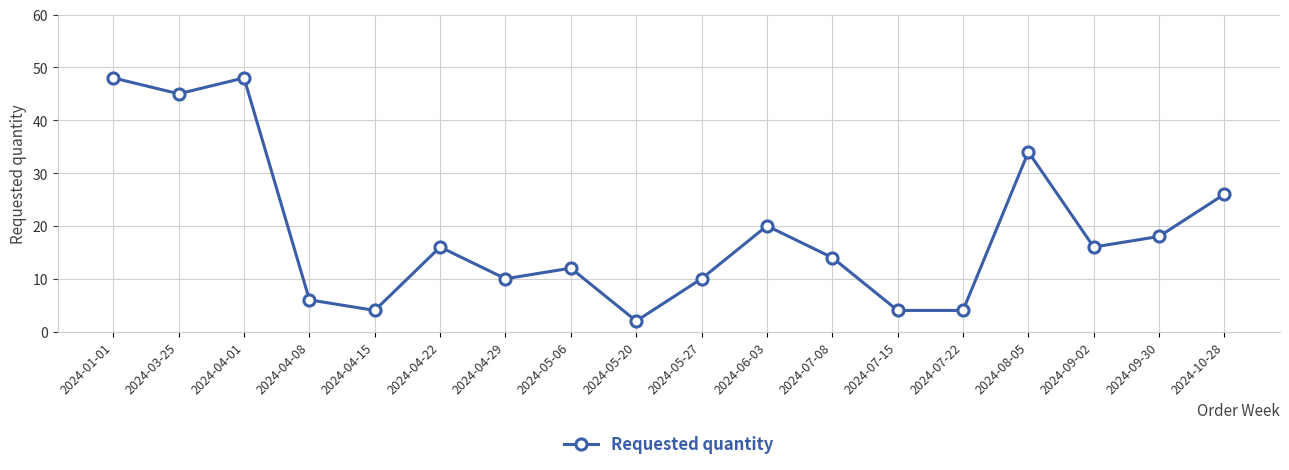

Where is the first local maximum?

2024-04-01